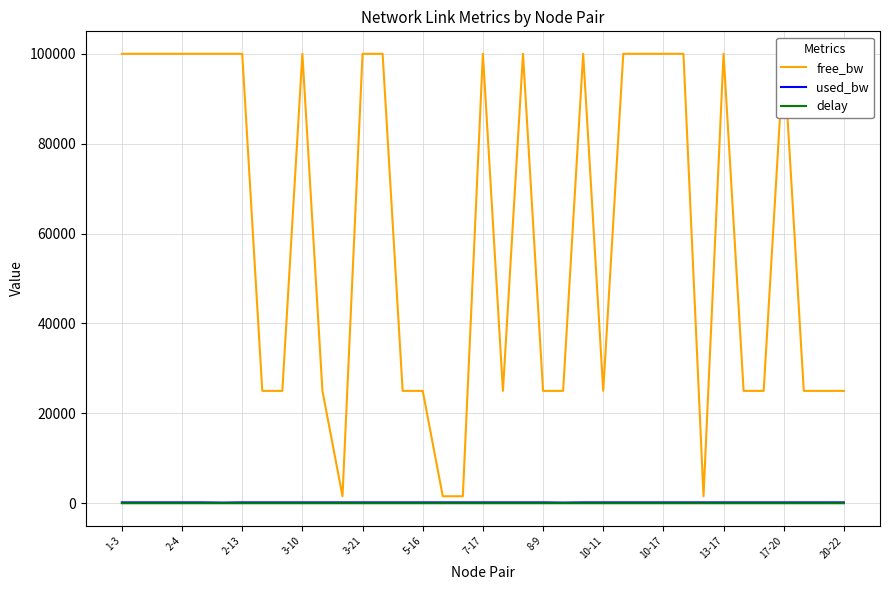

True or false: used_bw and delay intersect in this chart.

False